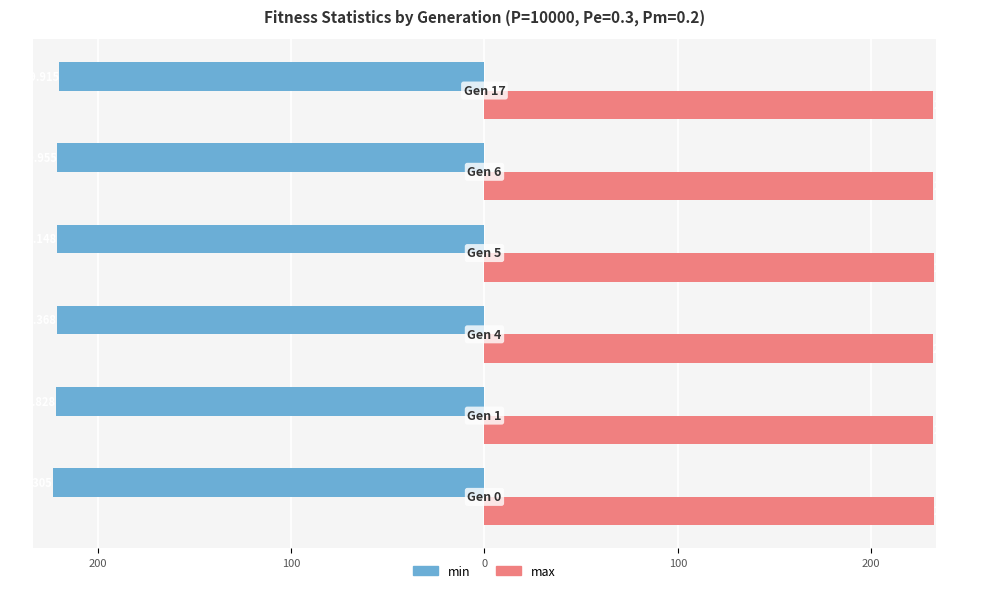

What are all the series names shown in the legend?

min, max